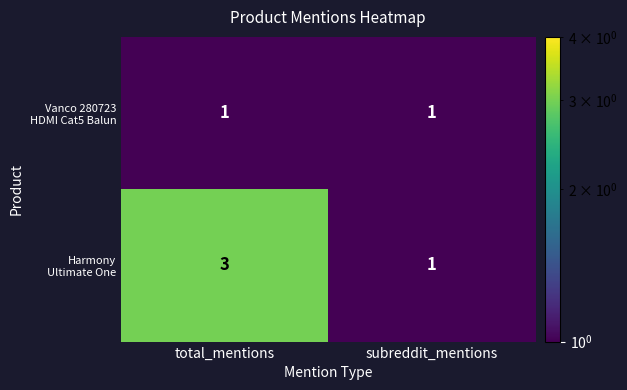

At which category is the sum across all series the highest?

total_mentions